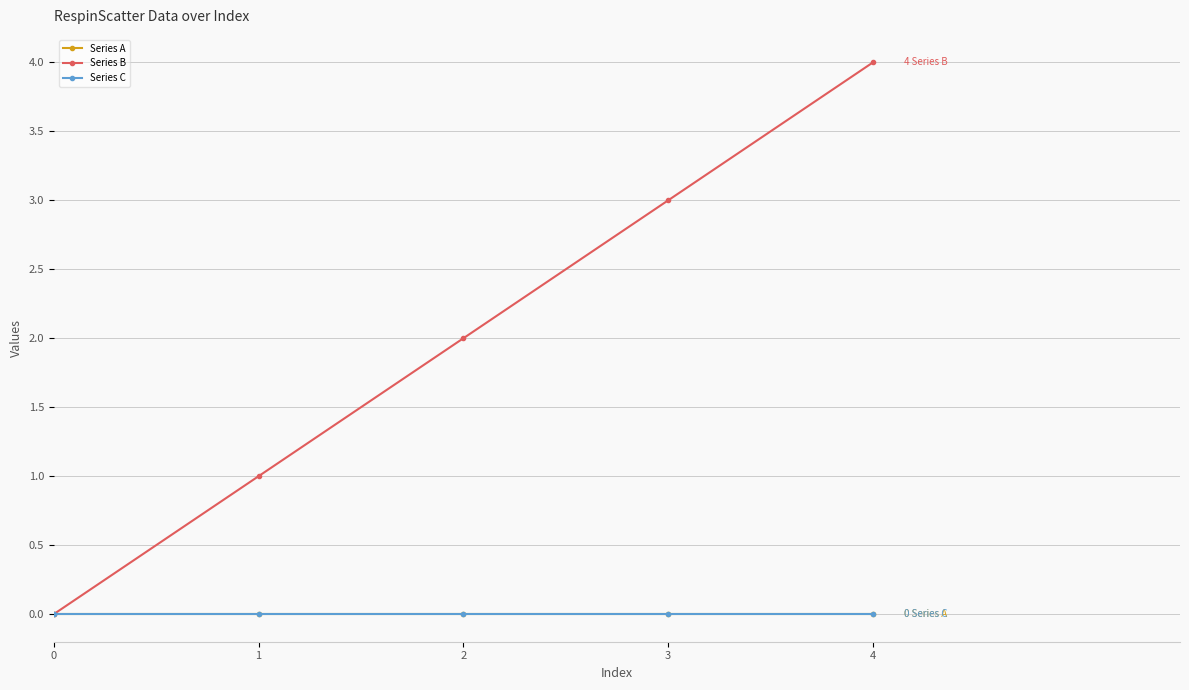

True or false: Series C has a value of 0 at 3.

True